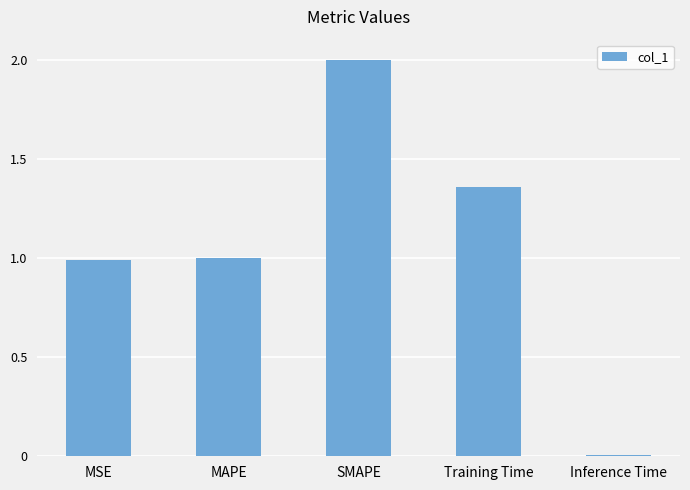

Where does the data first go above 1?

MAPE